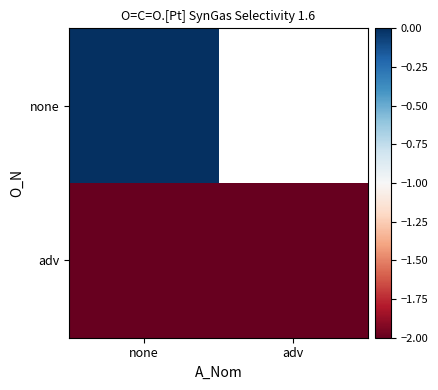

Is the value of adv at adv greater than the value of none at none?

No